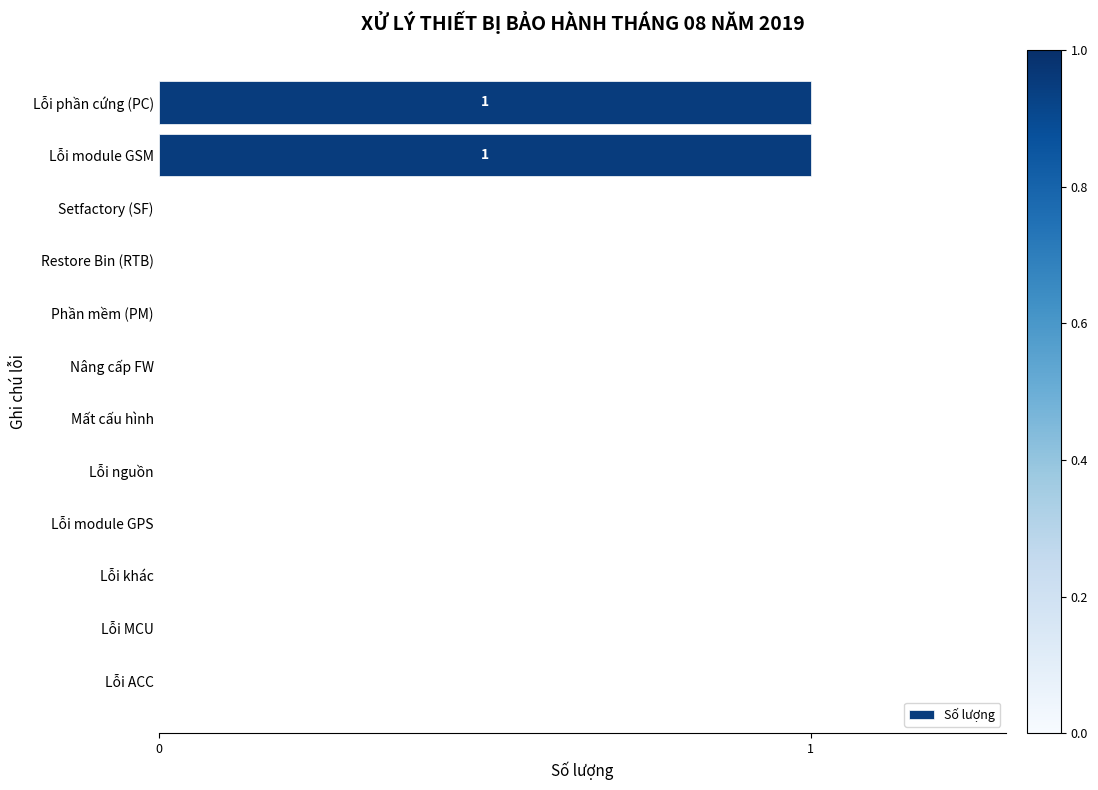

The chart shows a value of 0 at Lỗi module GSM. True or false?

False